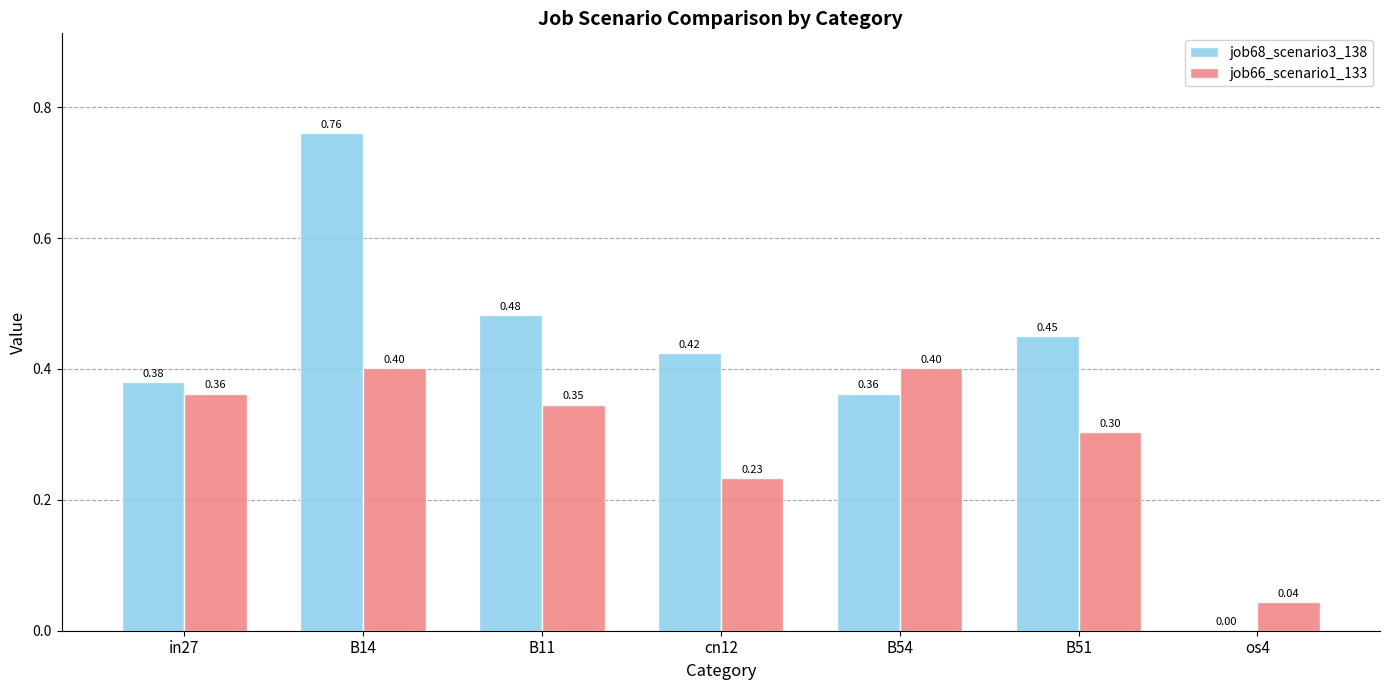

What is the total value across all series at cn12?

0.7